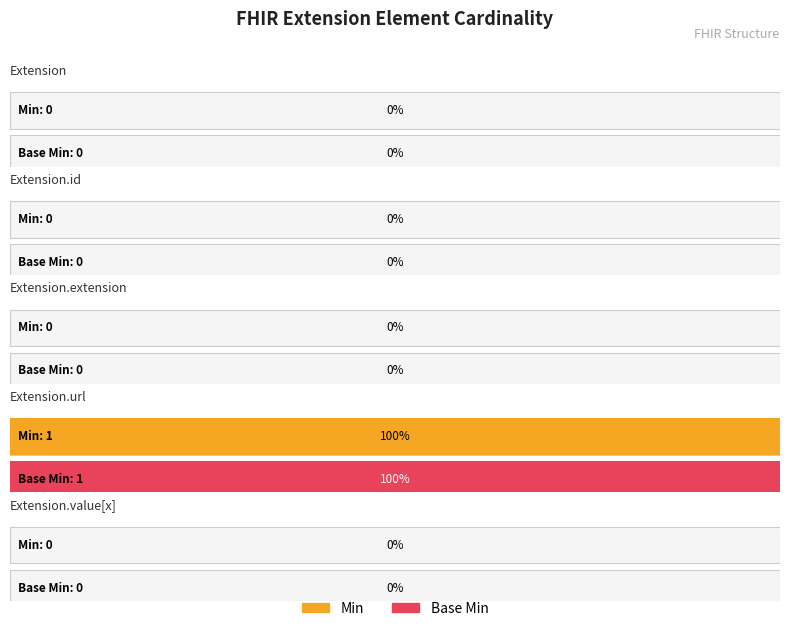

Is the value of Min at Extension.url greater than the value of Base Min at Extension.extension?

Yes